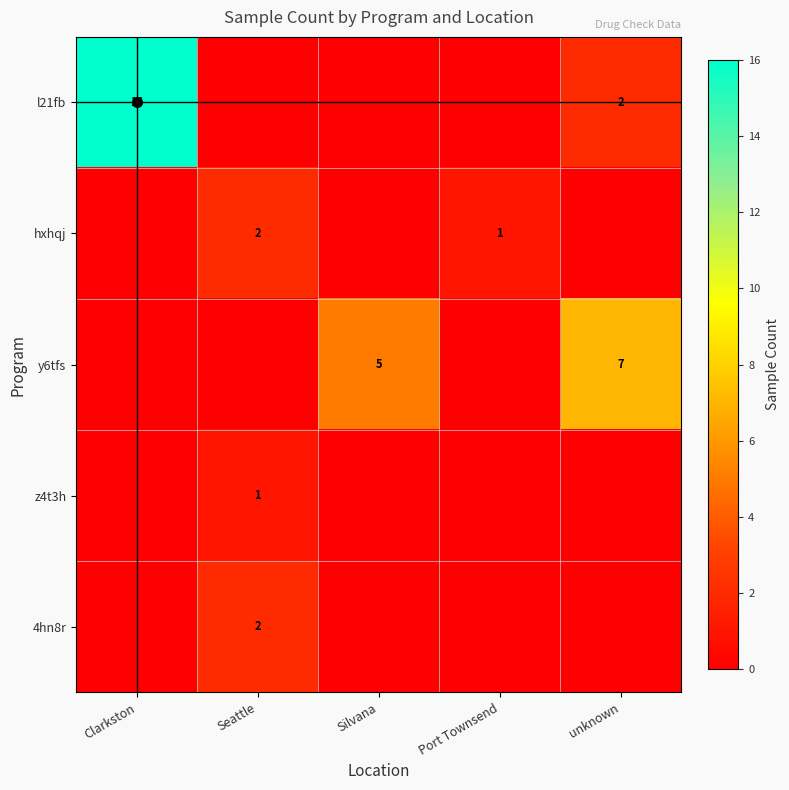

The z4t3h series shows 0 at unknown. True or false?

True